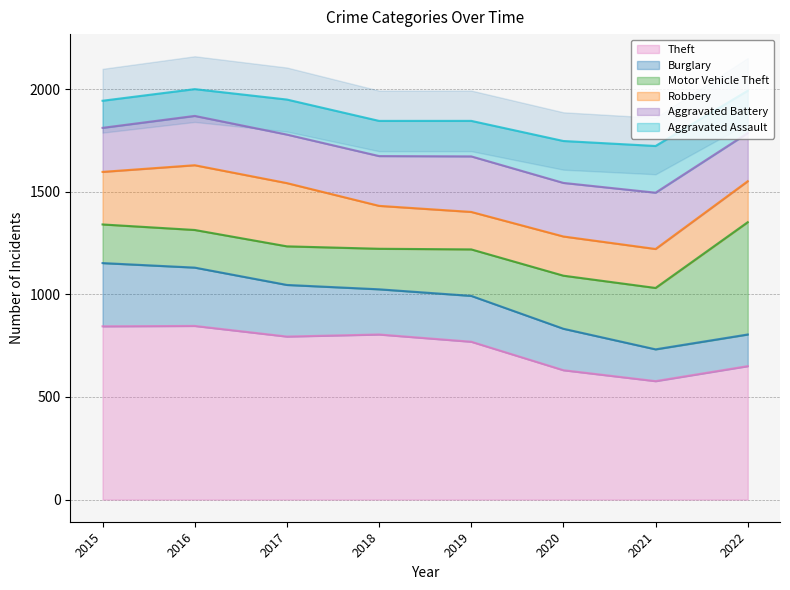

What is the average value of the Motor Vehicle Theft series?

261